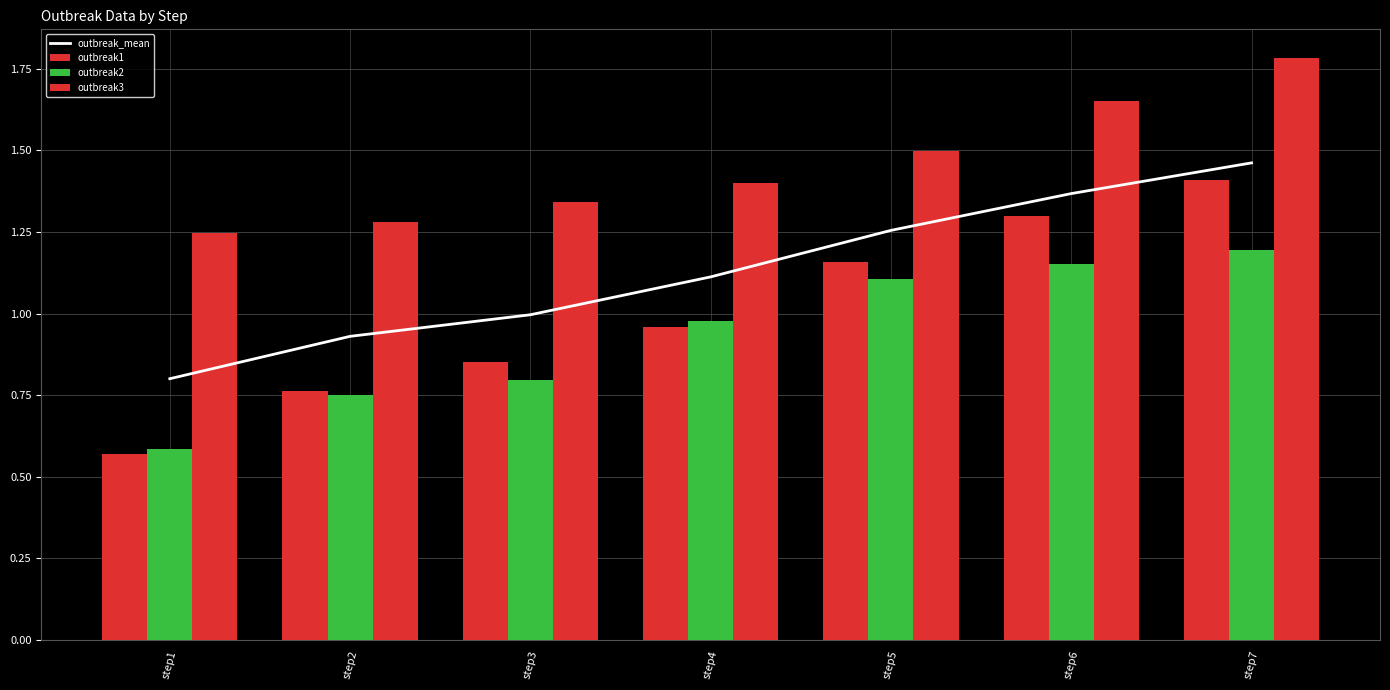

What is the minimum value for outbreak1?

0.6